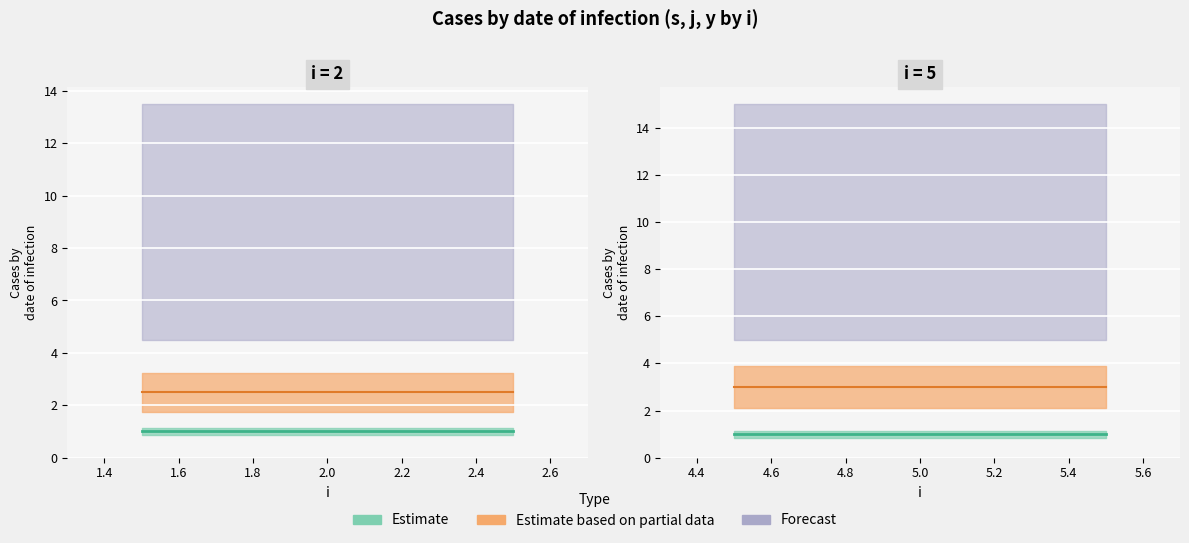

True or false: y and j intersect in this chart.

False